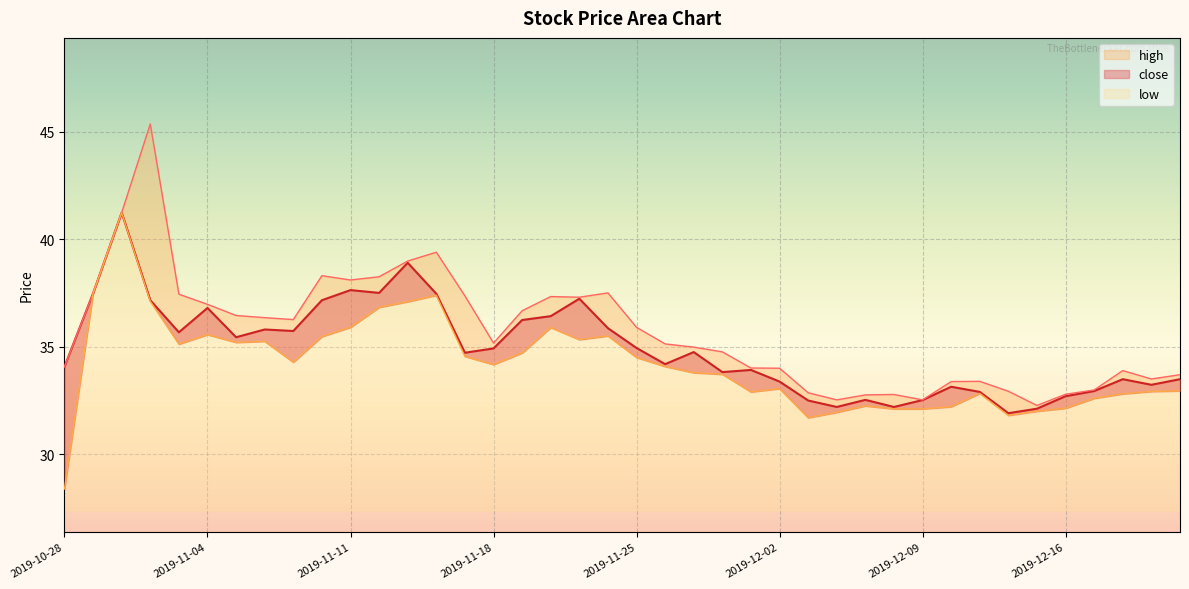

At how many categories does at least one series exceed 40?

2